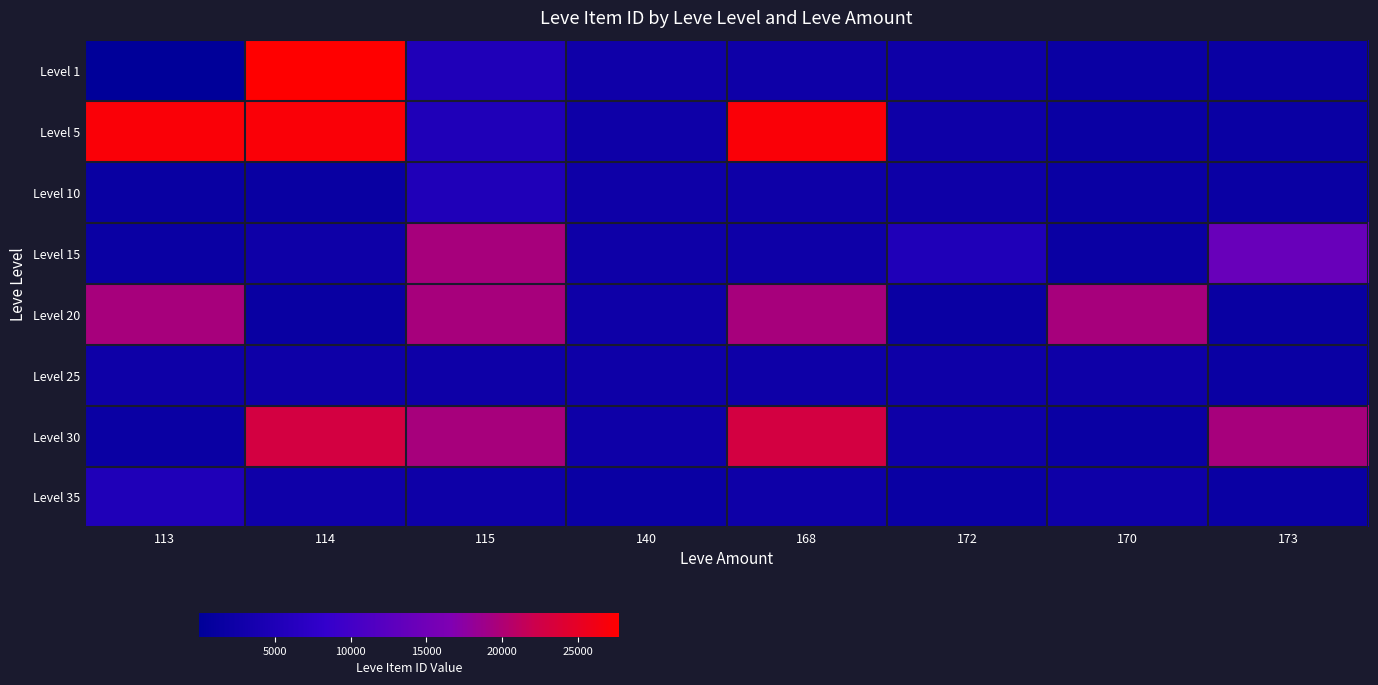

Between 173 and 115, which is larger?

115